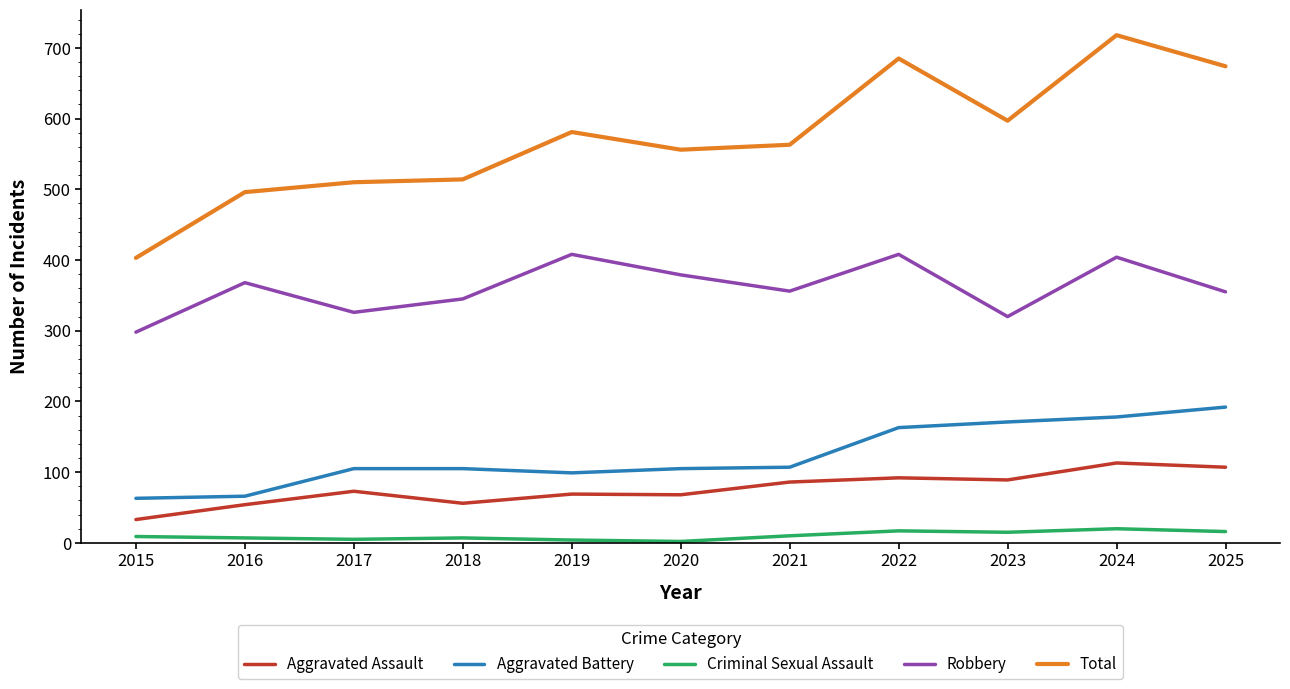

Which label corresponds to the largest value in the chart?

2024